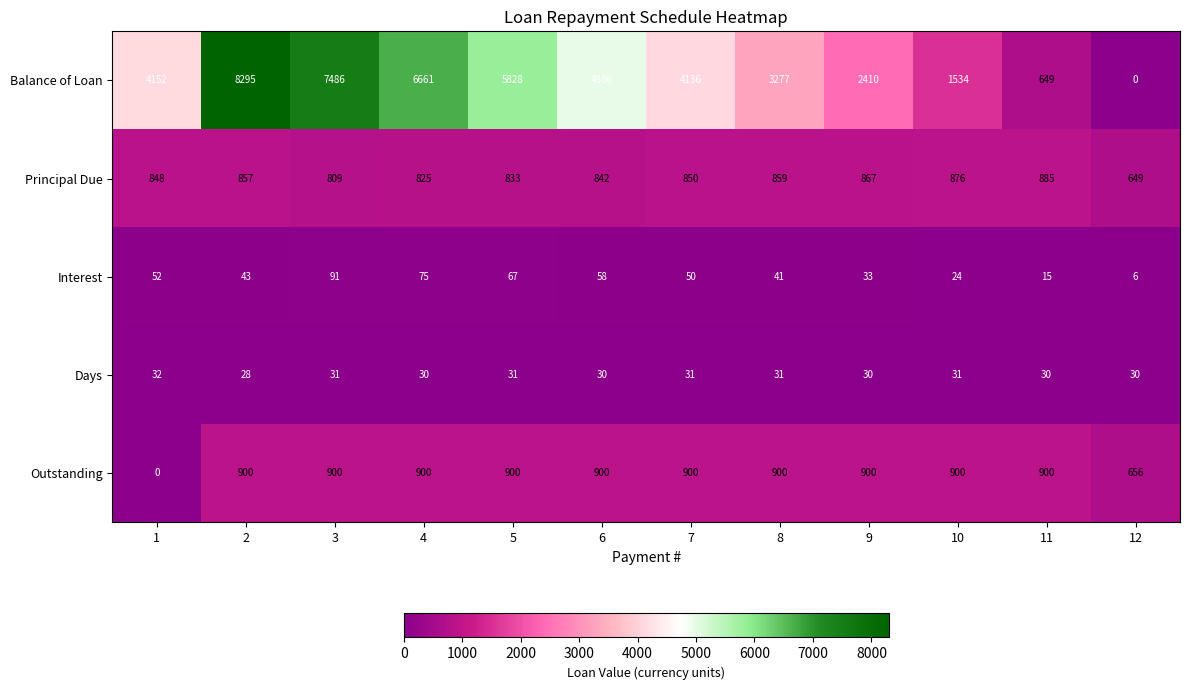

How many categories are shown in the chart?

12